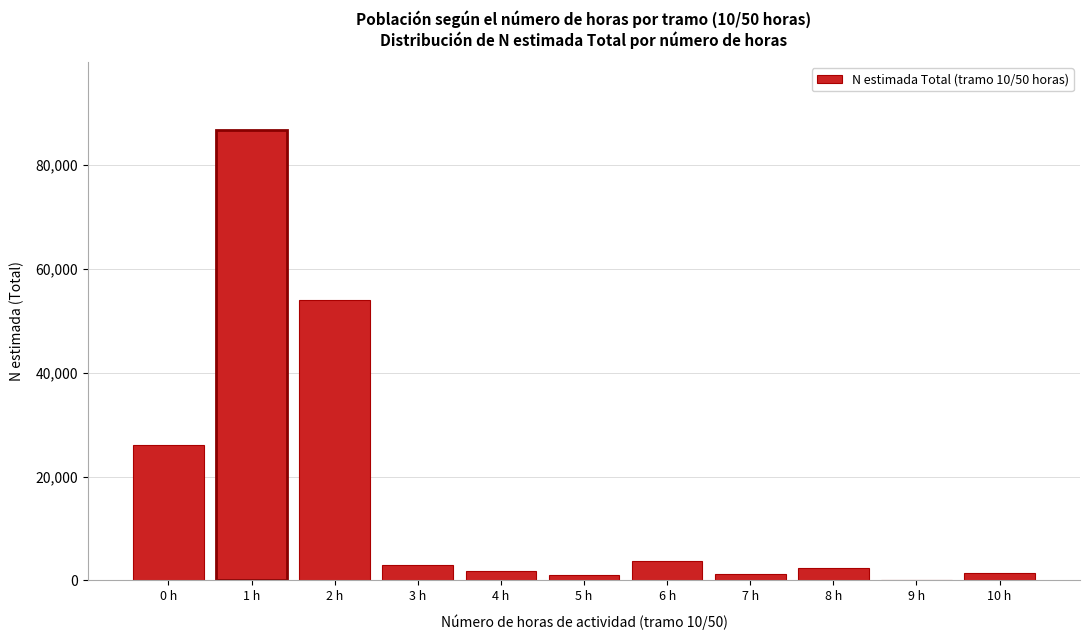

Which category has the highest value across all series?

1 h